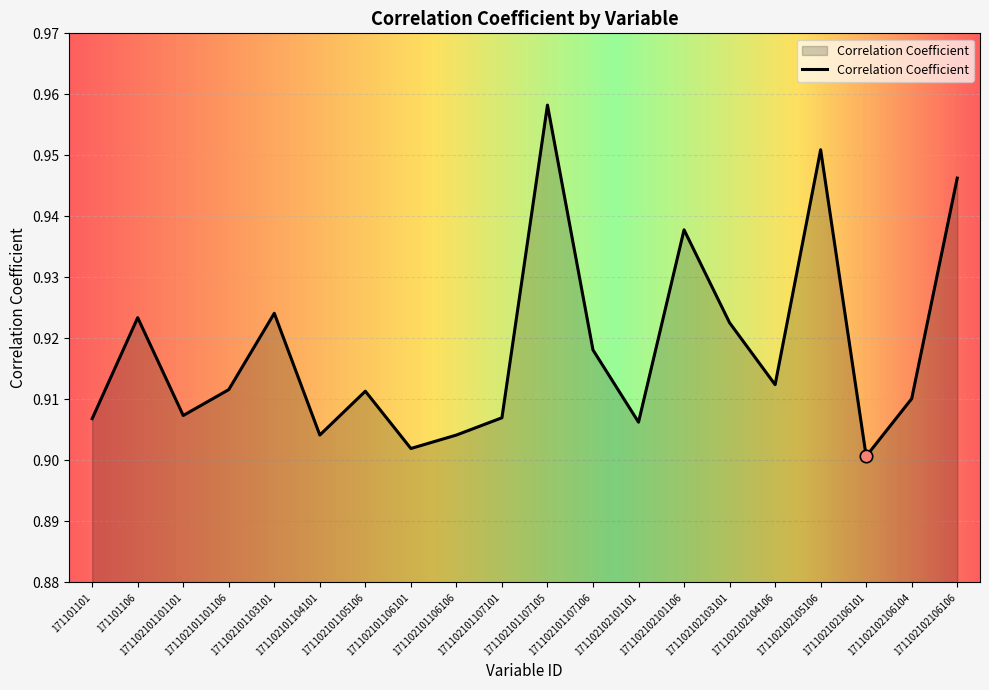

Between 171102101104101 and 171101101, which is larger?

171101101